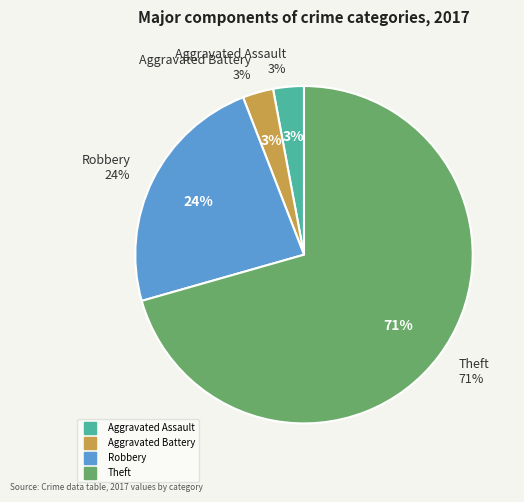

Rank the categories by value from highest to lowest.

Theft, Robbery, Aggravated Assault, Aggravated Battery